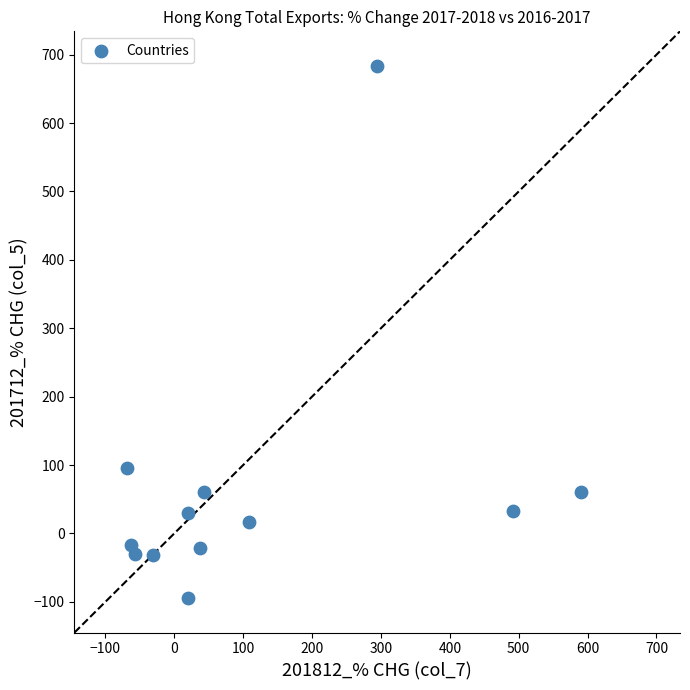

What is the average X value?

115.5